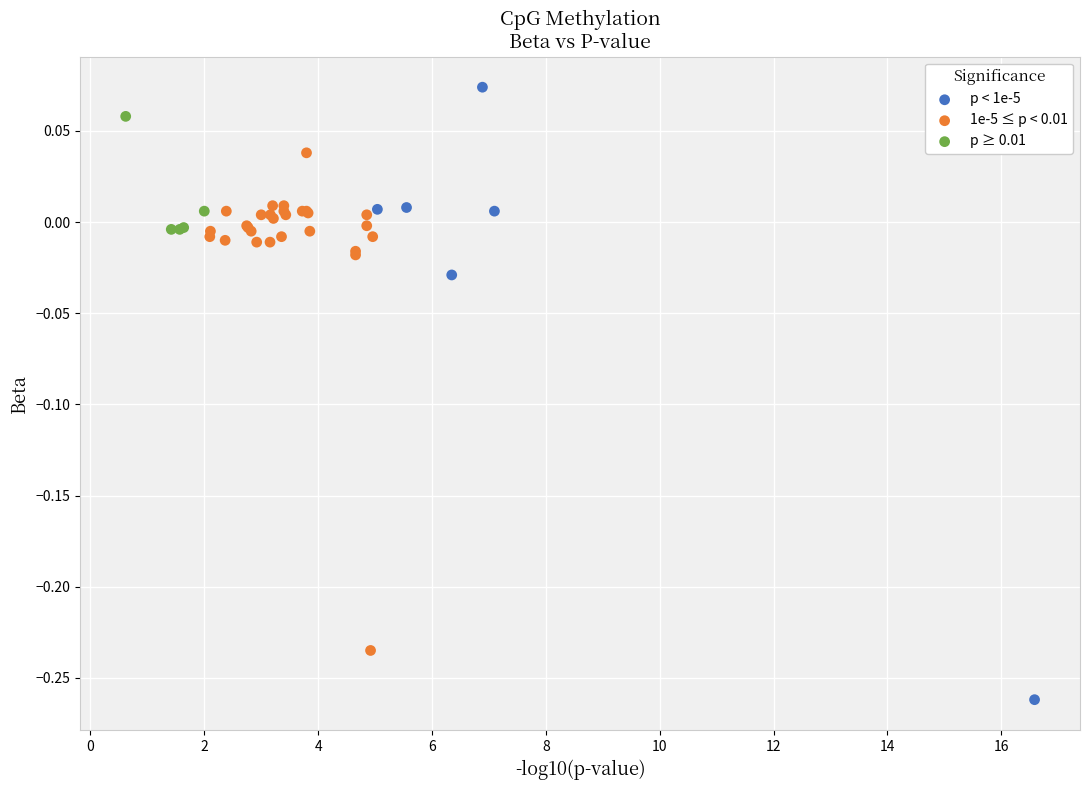

Which series reaches the minimum Y coordinate?

p < 1e-5